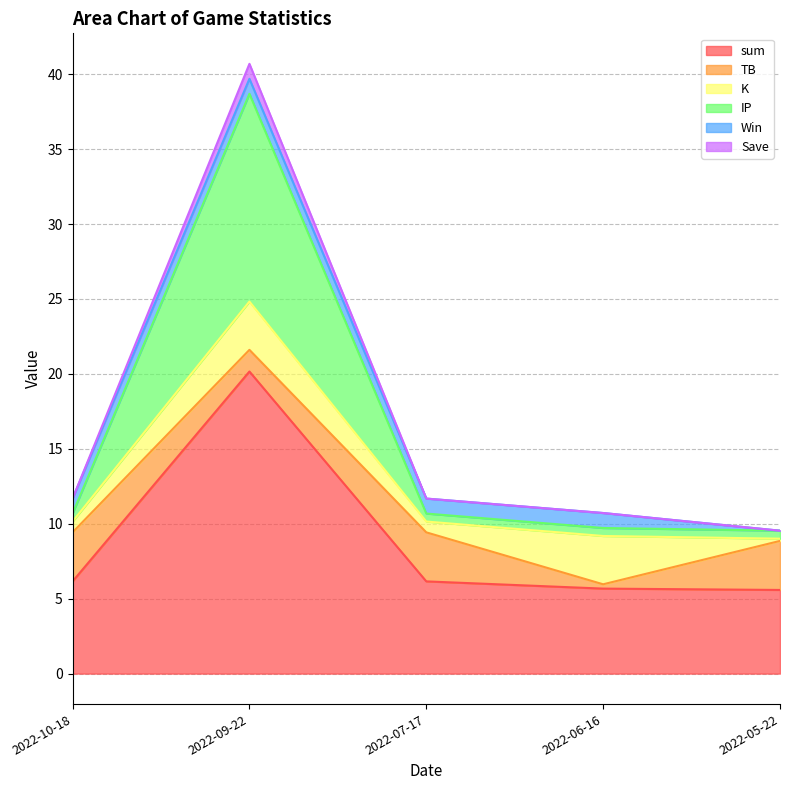

True or false: Save has a value of 11.7 at 2022-07-17.

True